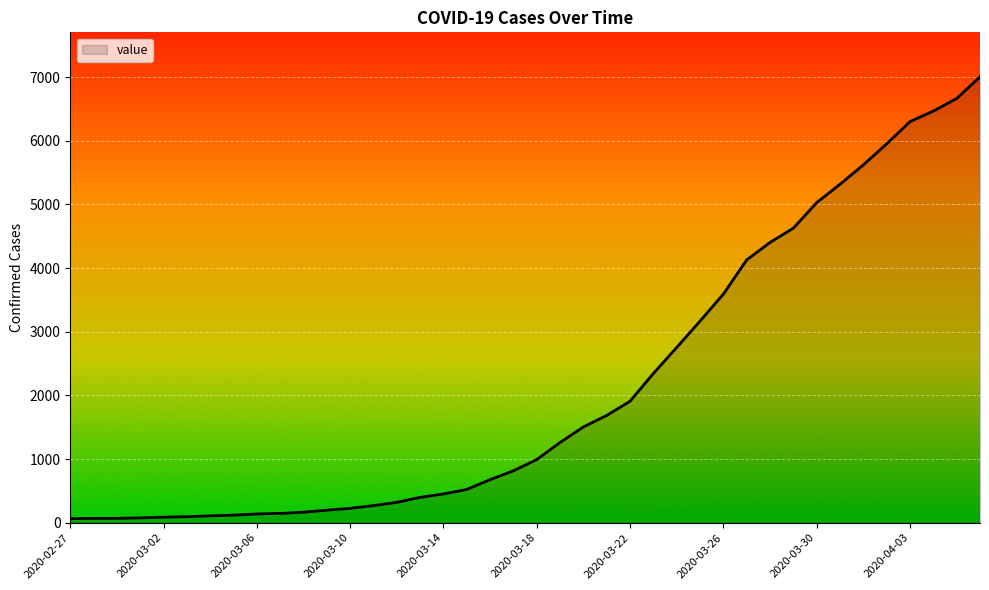

What is the maximum value shown in the chart?

7003